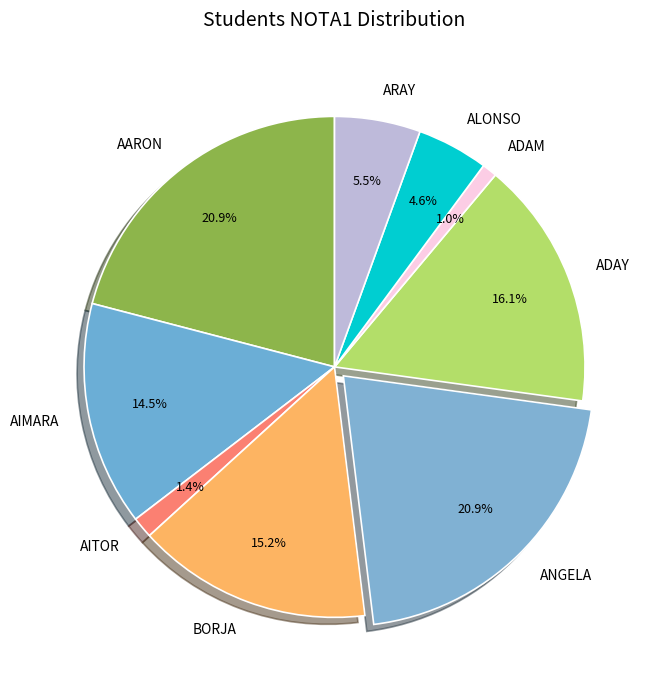

The ALONSO slice represents 5% of the pie. True or false?

True